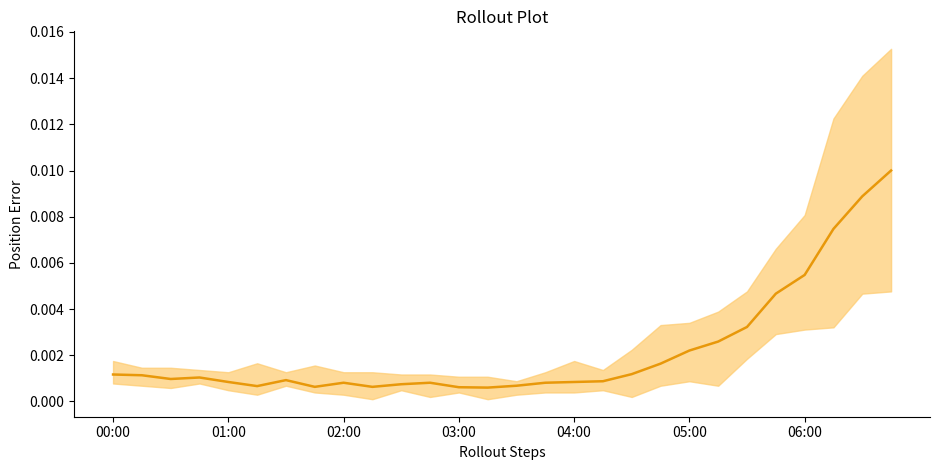

Does the chart display data point markers on the line(s)?

No